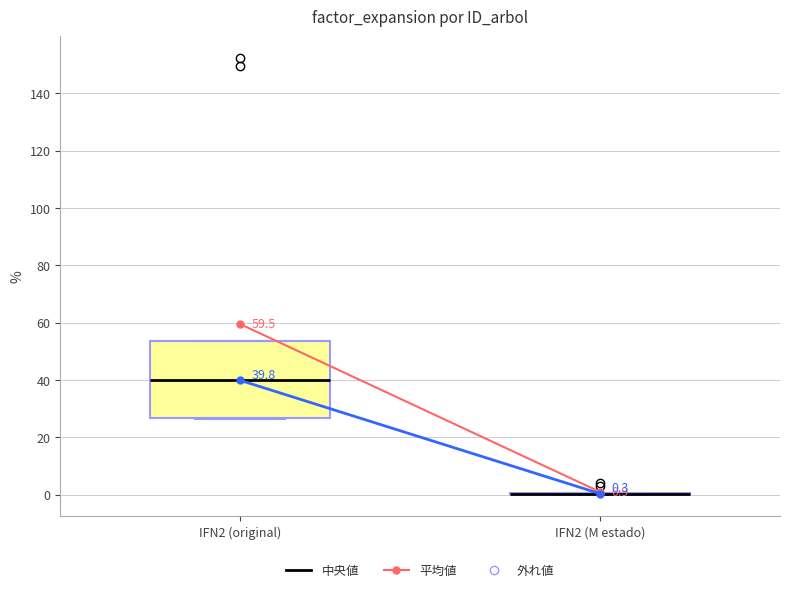

Comparing the boxes themselves (not the whiskers), which one is the tallest?

IFN2 (original)